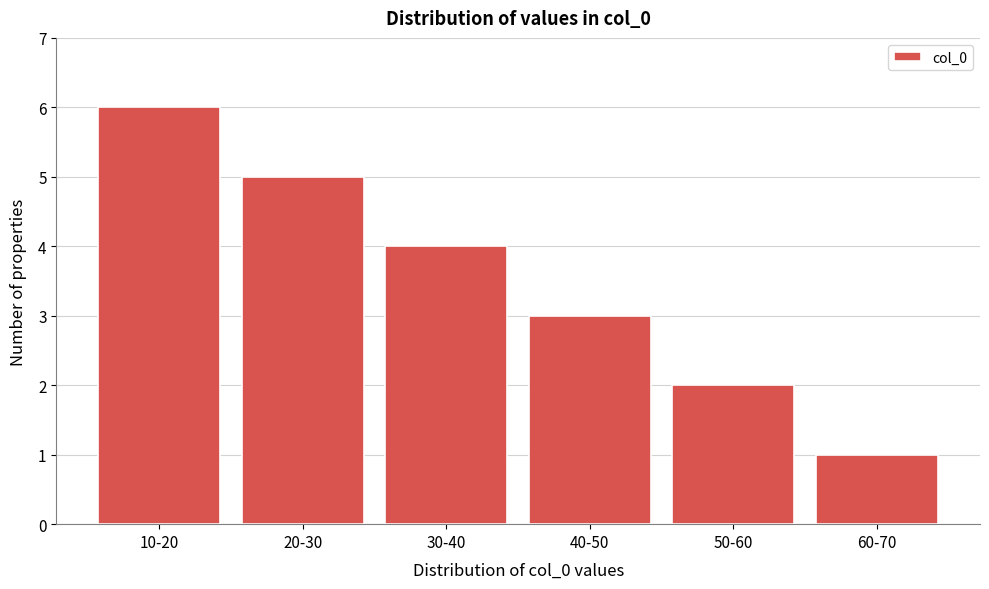

Reading left to right, list all the values displayed in this chart.

6	5	4	3	2	1